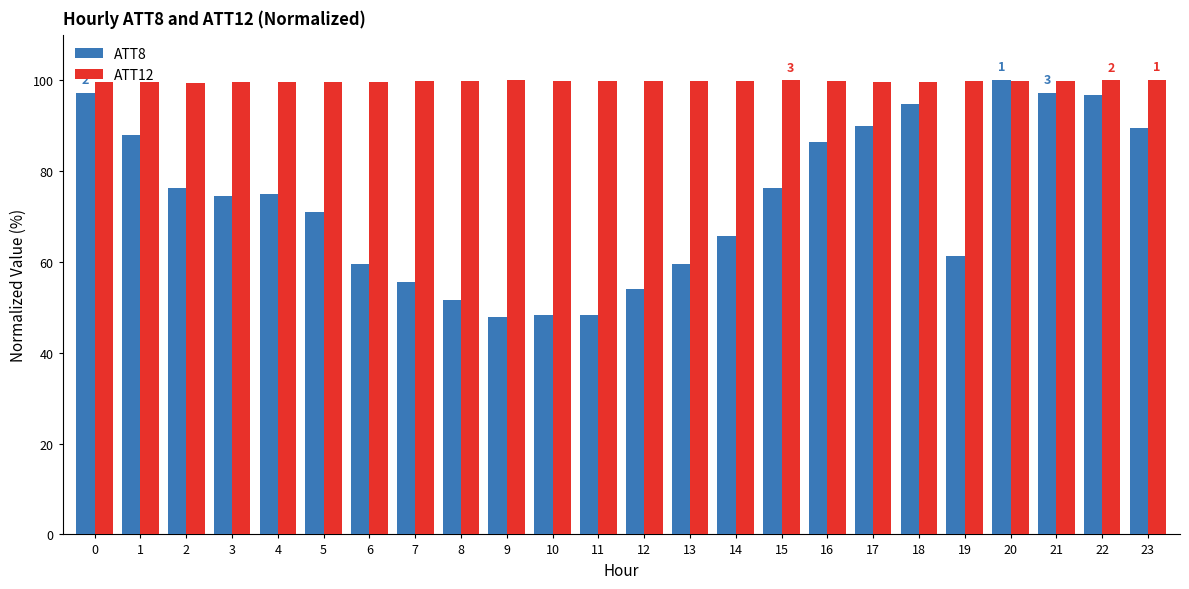

List the series in order of their overall mean, highest first.

ATT12, ATT8